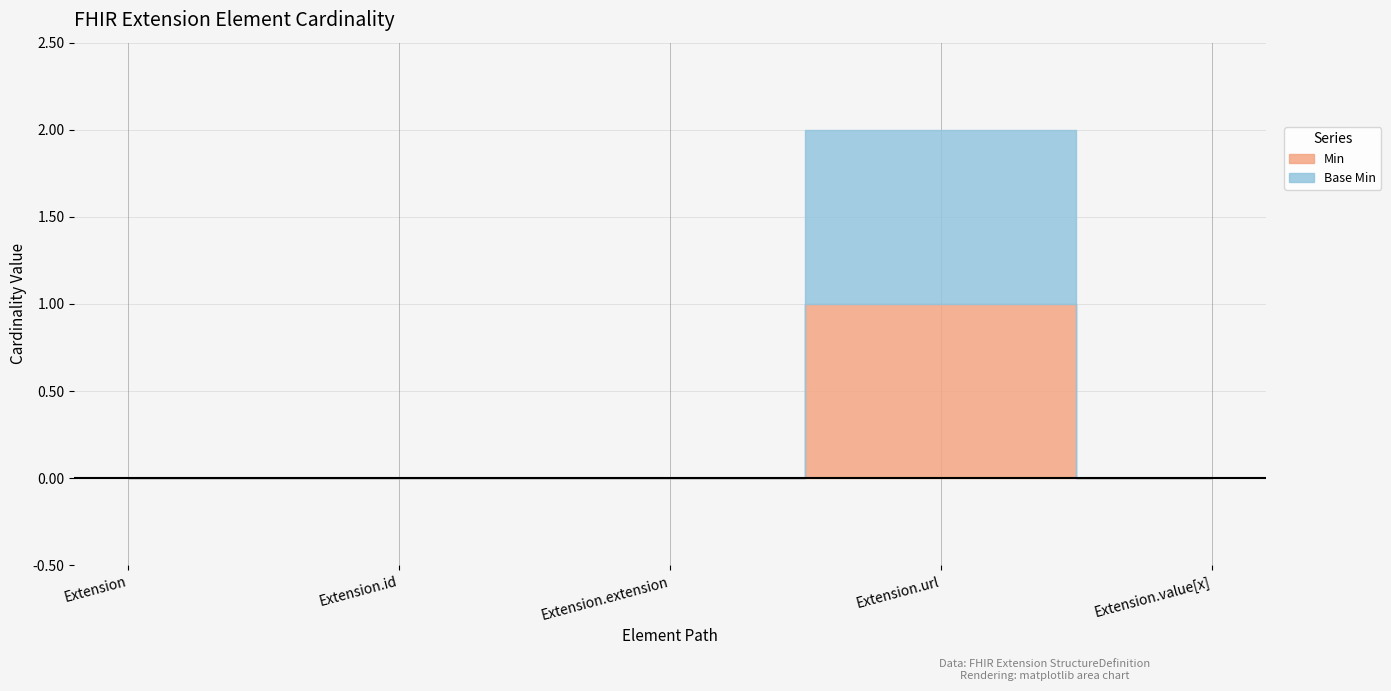

At which category is the sum across all series the highest?

Extension.url